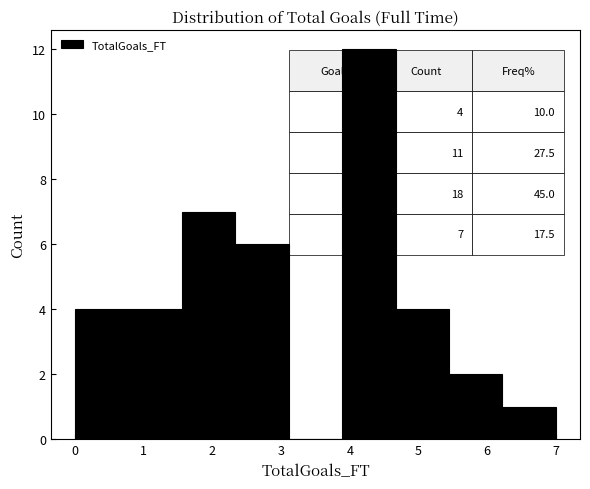

Which range on the x-axis has the tallest bar?

3.9 to 4.7